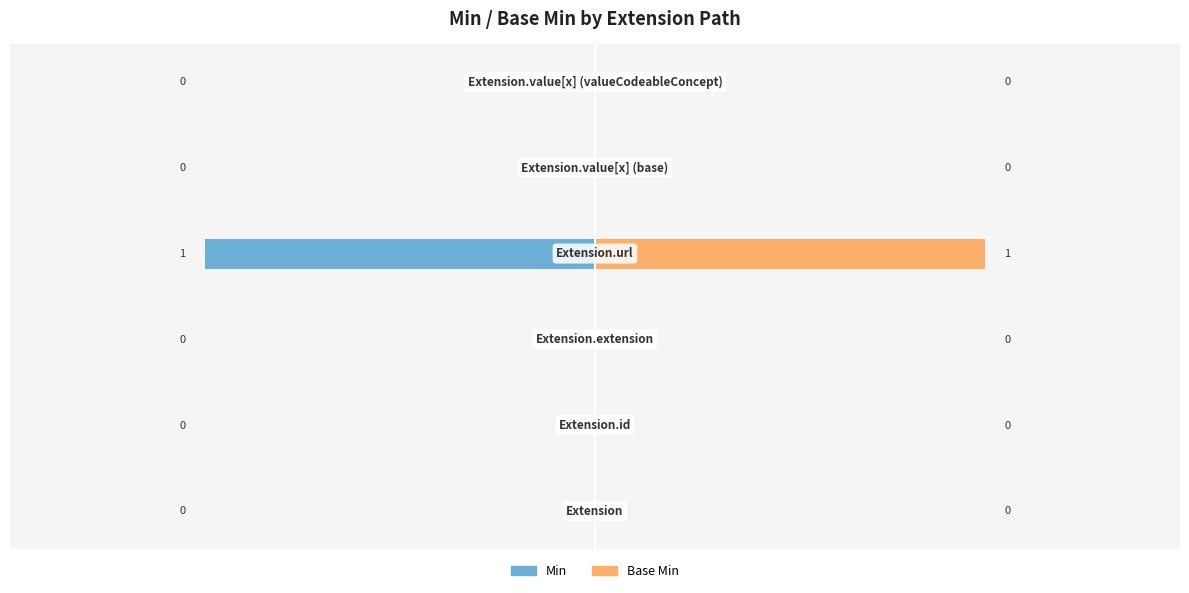

What is the difference between the Base Min values at 3 and 0?

1